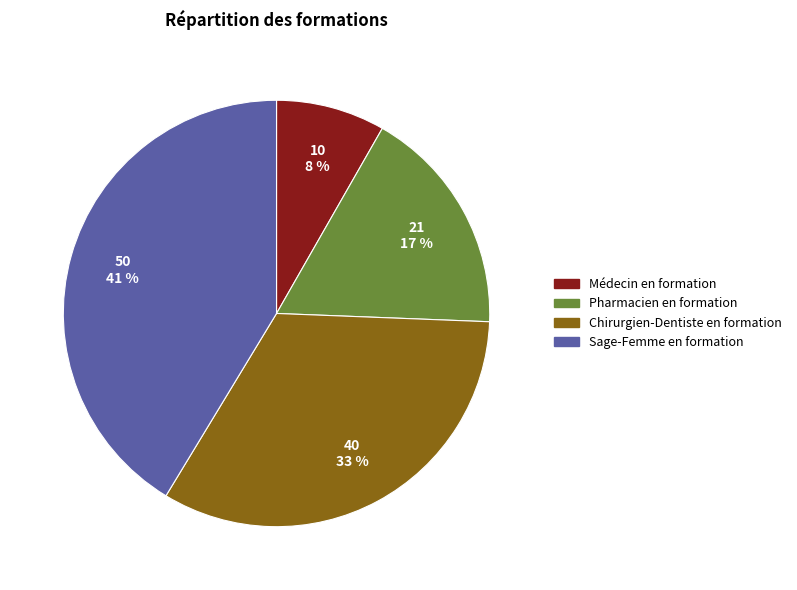

What is the ratio of the value at Pharmacien en formation to the value at Médecin en formation?

2.1